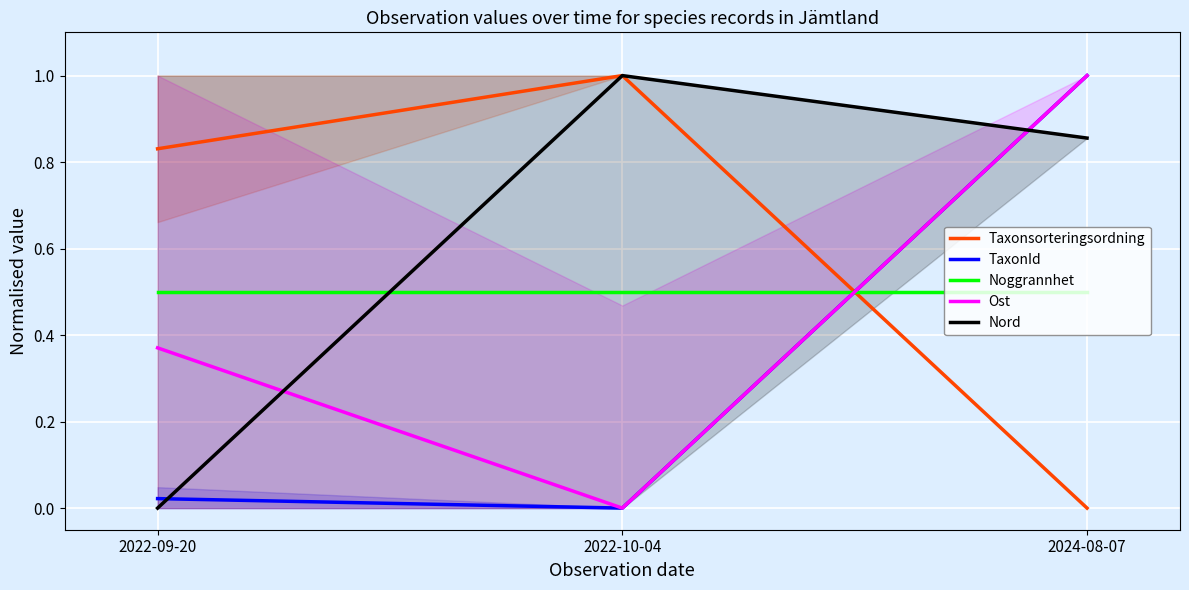

Count the number of categories in the chart.

3